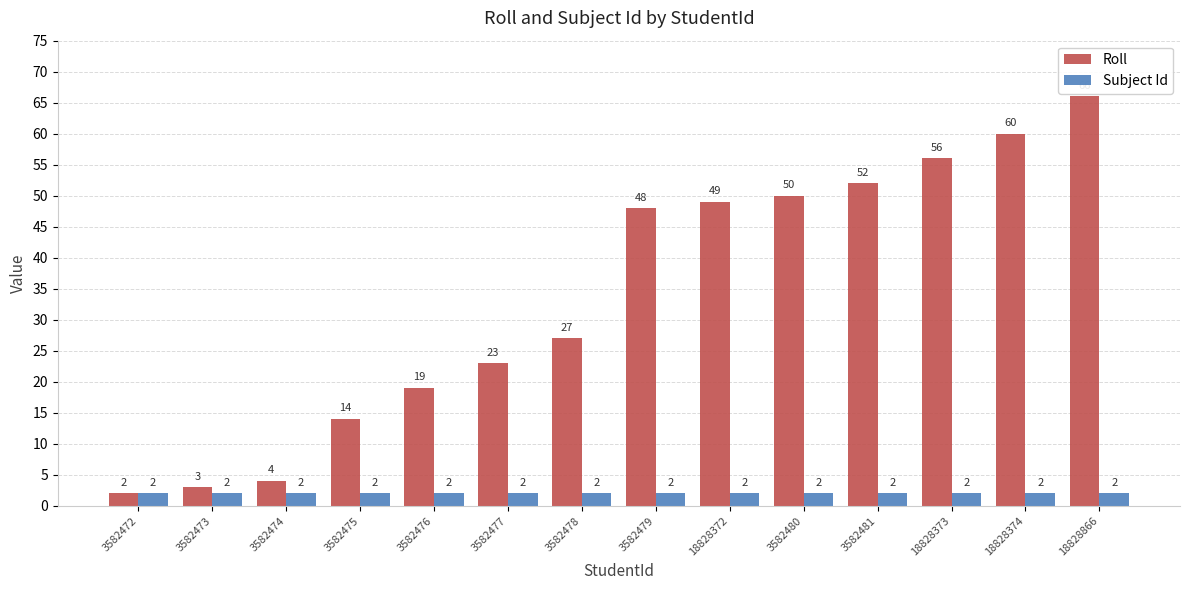

What is the total value across all series at 3582478?

29